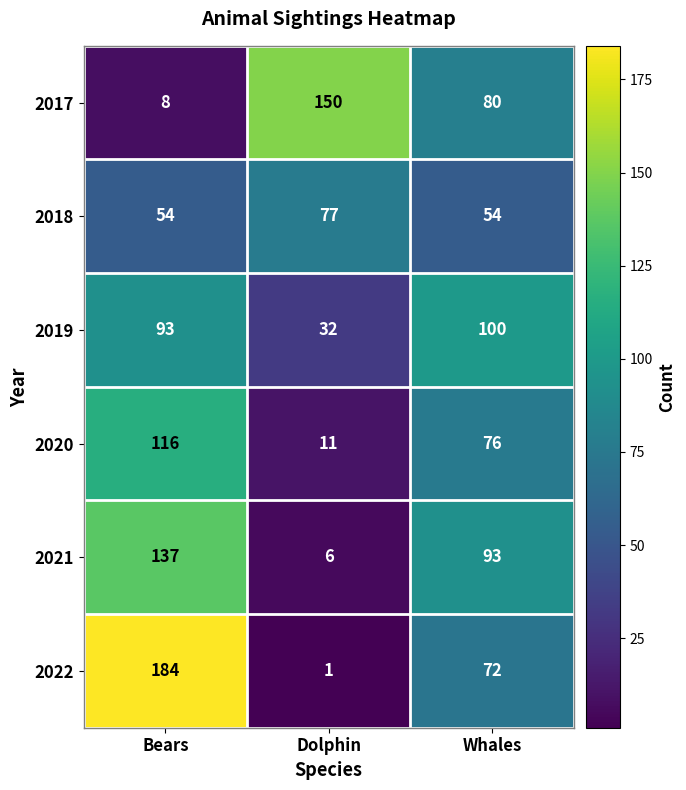

Which label corresponds to the largest value in the chart?

Bears